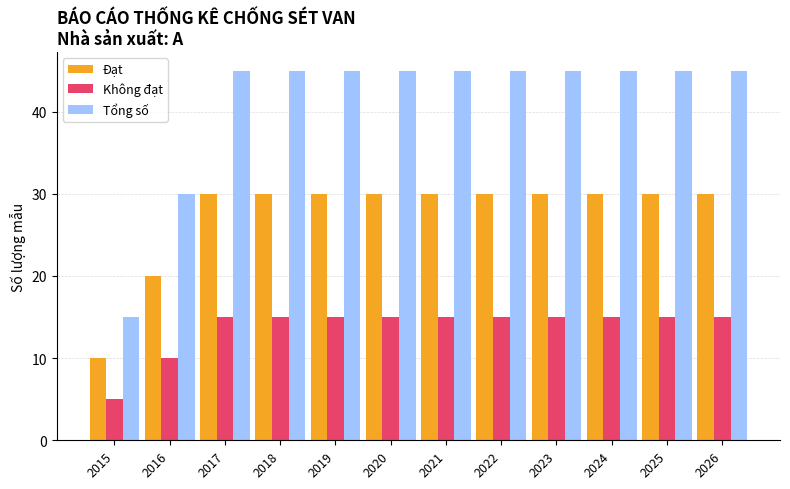

List the series in order of their peak value, highest first.

Tổng số, Đạt, Không đạt